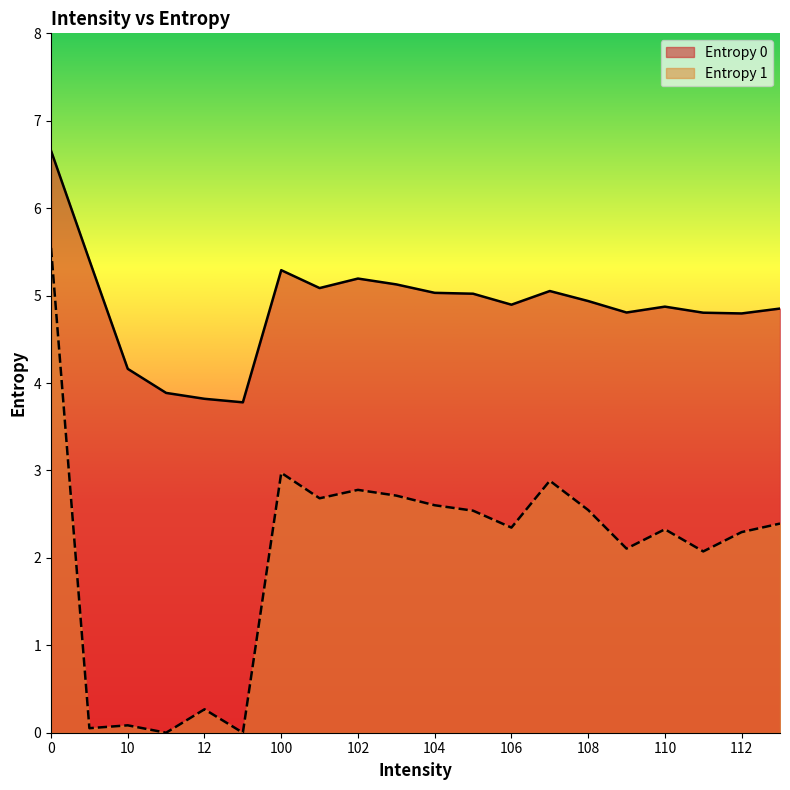

Between 12 and 13, which series saw the biggest shift?

Entropy 1